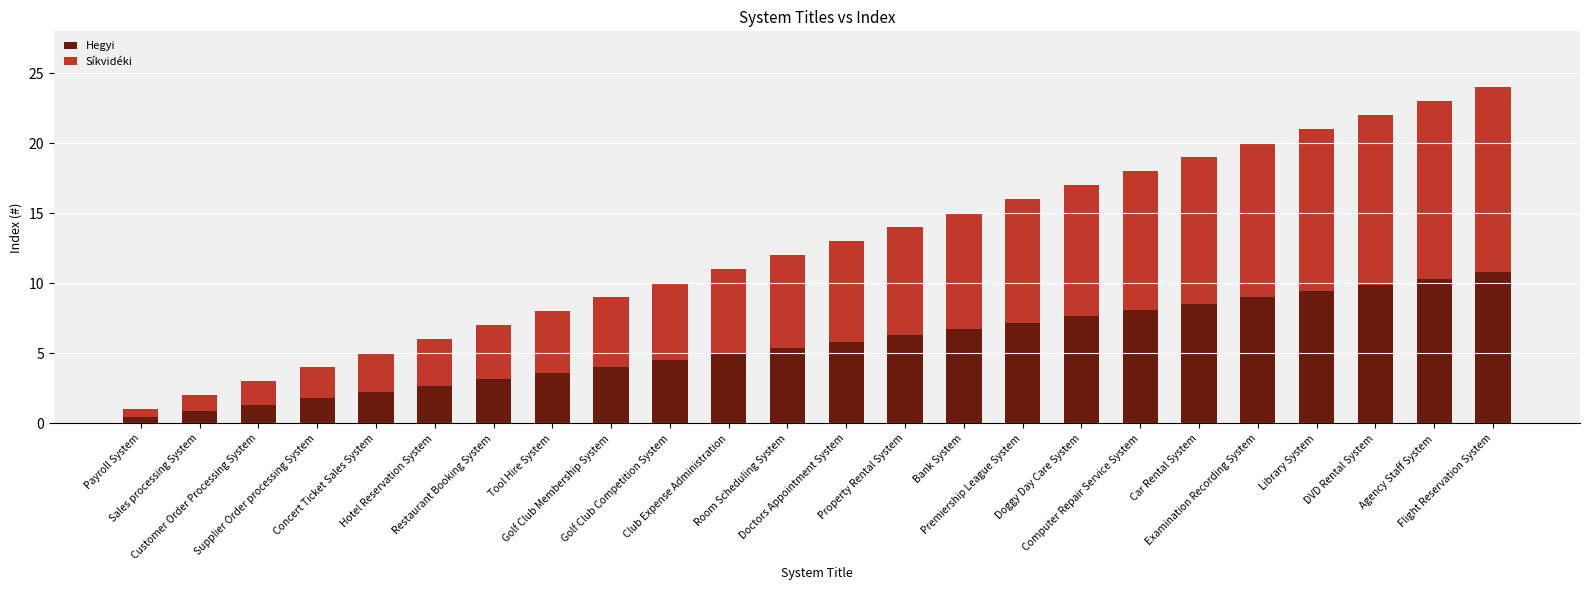

Count the number of categories in the chart.

24